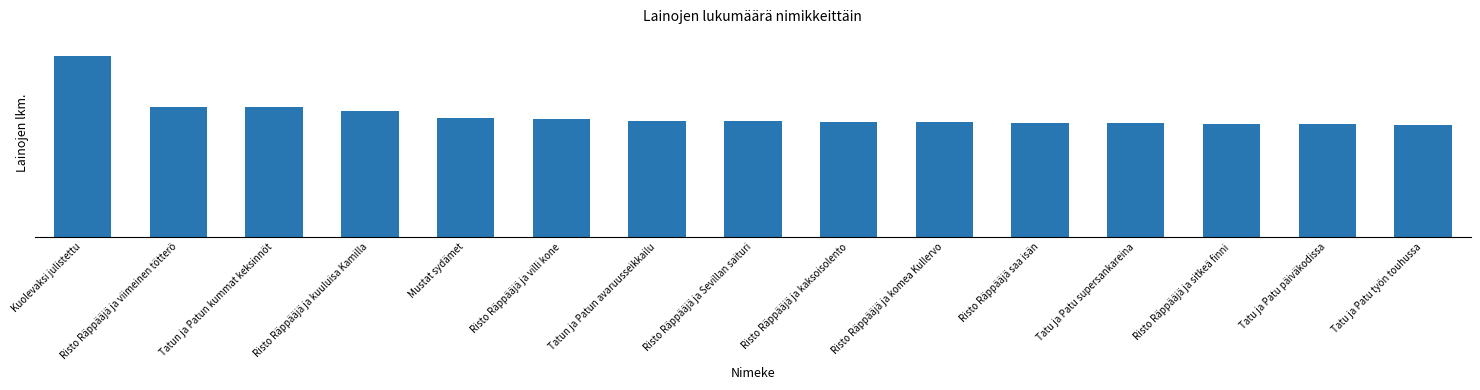

The value at Tatu ja Patu päiväkodissa is 1458. True or false?

False